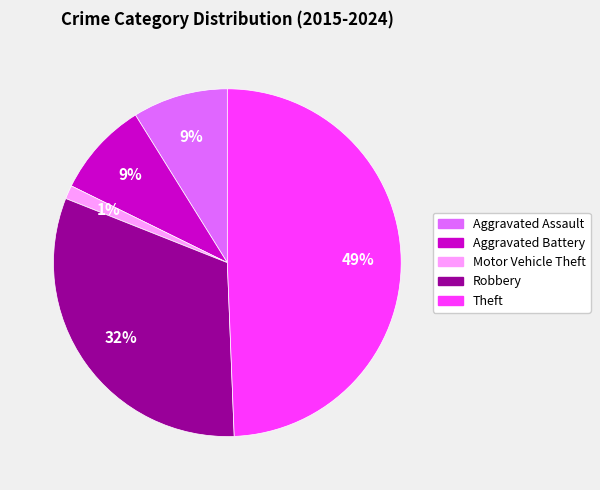

Is it true that Robbery is 25% of the pie?

False